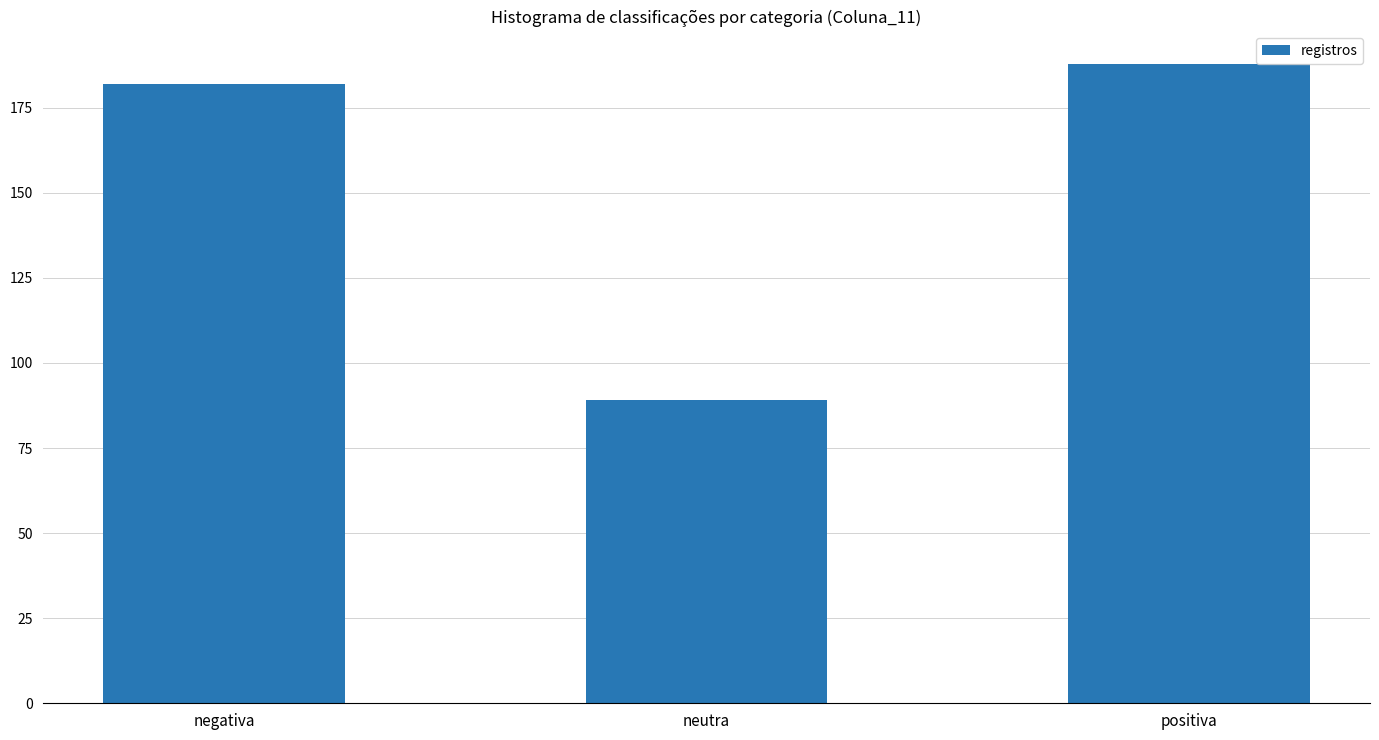

List the labels in order of value, largest first.

positiva, negativa, neutra